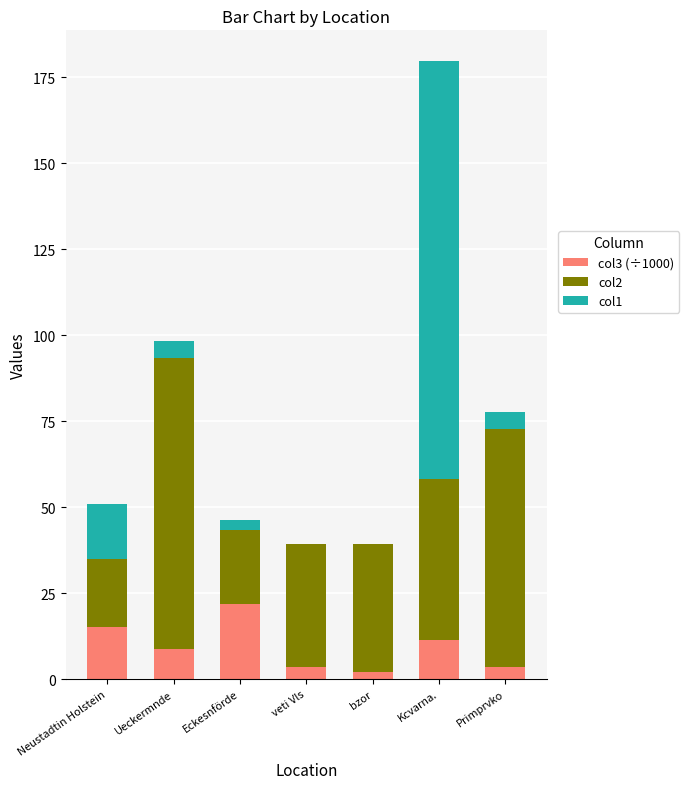

At which label does col3 (÷1000) reach its peak?

Eckesnförde